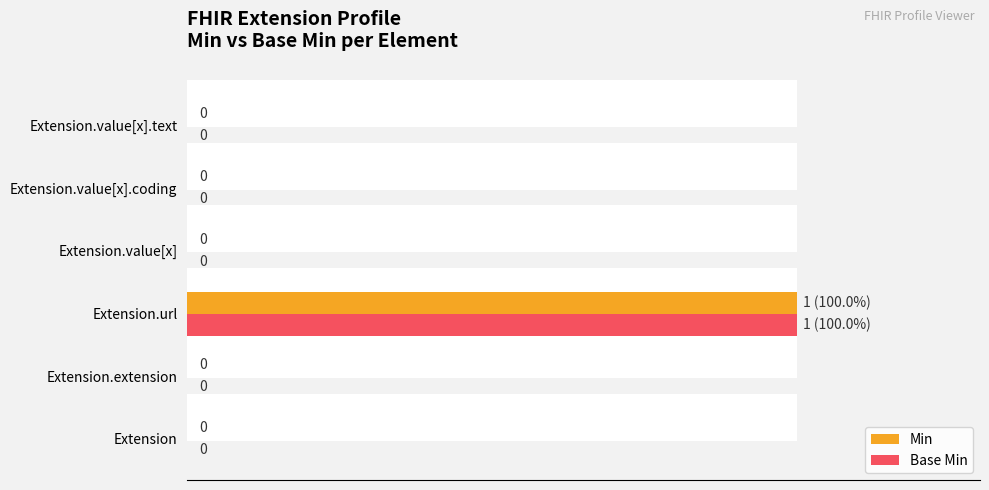

Reading right to left, transcribe all the data shown in this chart.

Min: 0	0	0	100	0	0
Base Min: 0	0	0	100	0	0